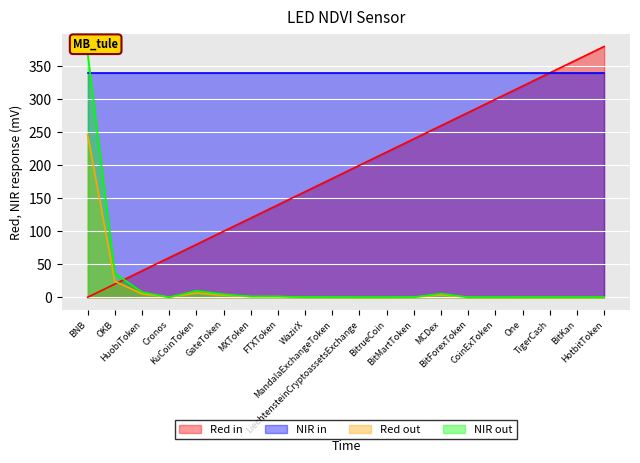

How many distinct data groups are displayed?

4